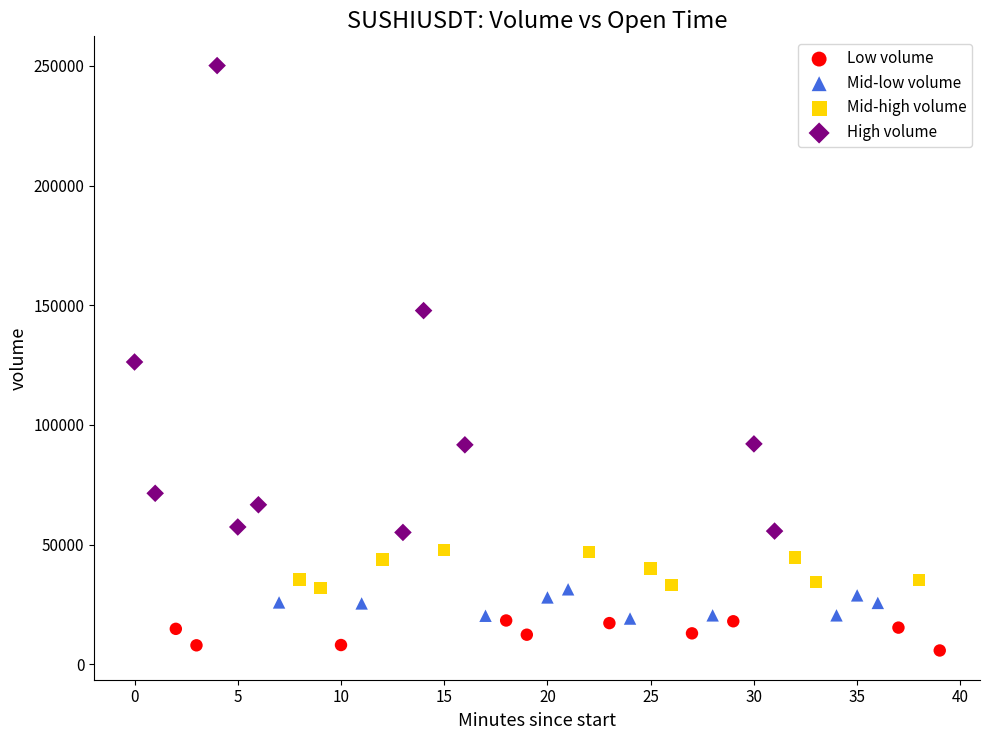

Which series has the largest Y range (max minus min)?

High volume